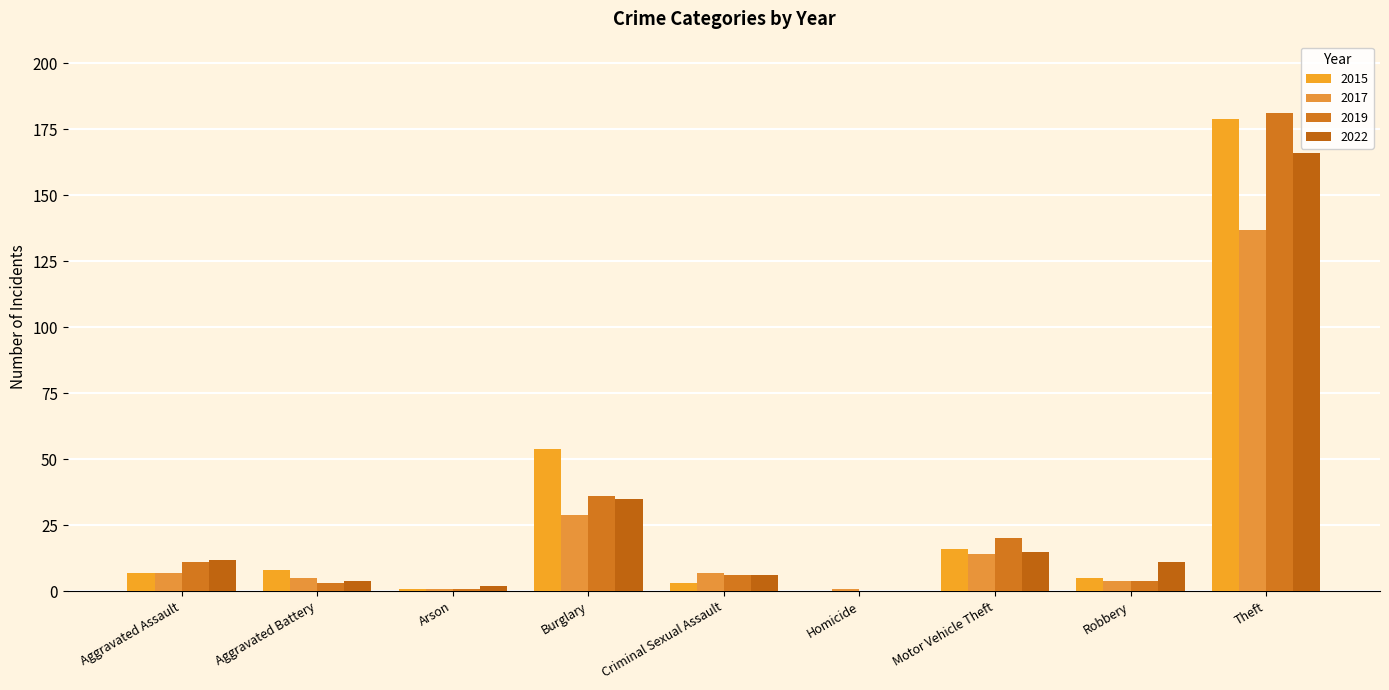

Rank the series at Aggravated Assault from lowest to highest value.

2015, 2017, 2019, 2022